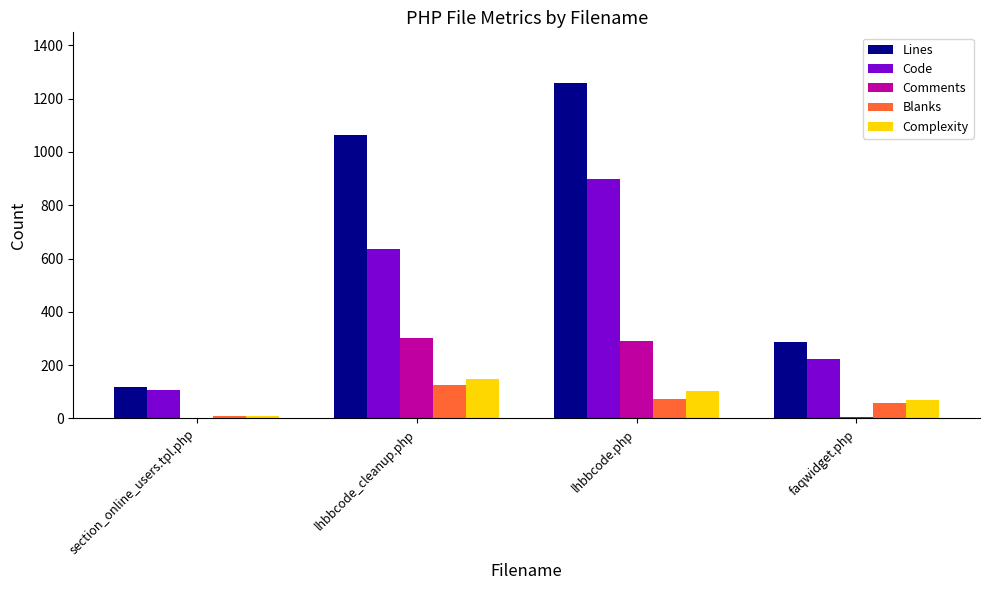

What is the sum of the Lines values at faqwidget.php and lhbbcode.php?

1546